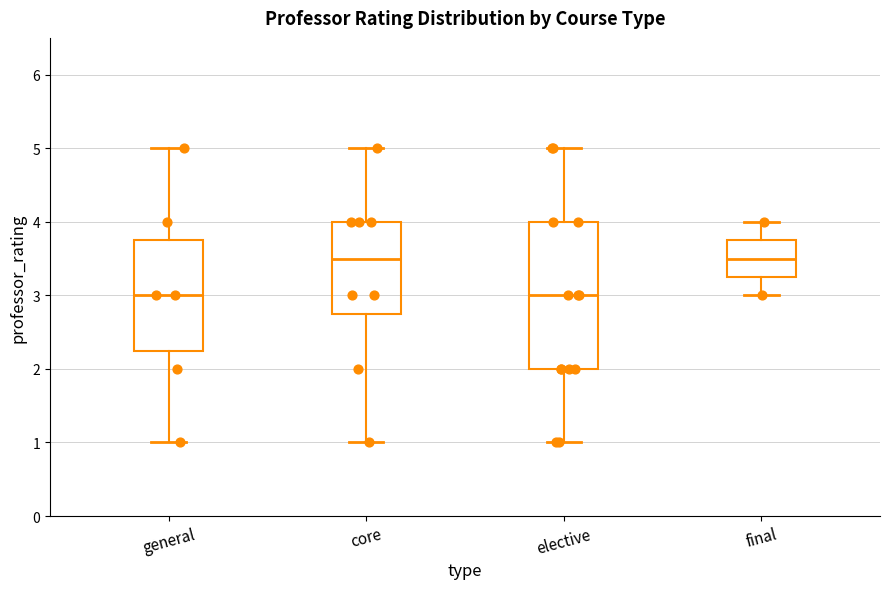

Reading left to right, transcribe this box plot: for each box, give where its median line is, the range the box spans, and where its two whiskers end, as read against the y-axis. The values are not printed on the chart, so give them approximately, as read against the axis.

general: median 3.0, box 2.3 to 3.8, whiskers 1.0 to 5.0
core: median 3.5, box 2.8 to 4.0, whiskers 1.0 to 5.0
elective: median 3.0, box 2.0 to 4.0, whiskers 1.0 to 5.0
final: median 3.5, box 3.3 to 3.8, whiskers 3.0 to 4.0